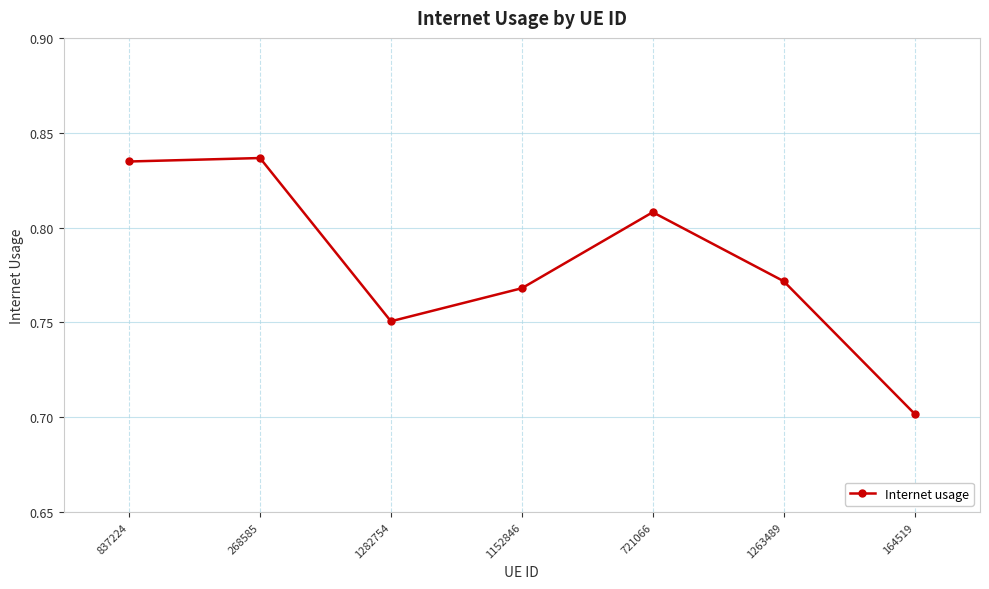

What is the sum of the values at 164519 and 721066?

1.5